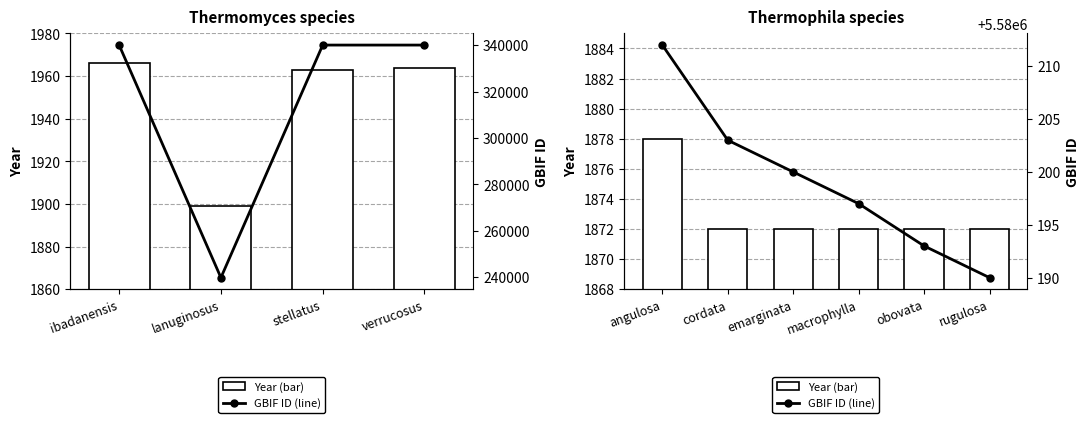

The value at emarginata is 478. True or false?

False